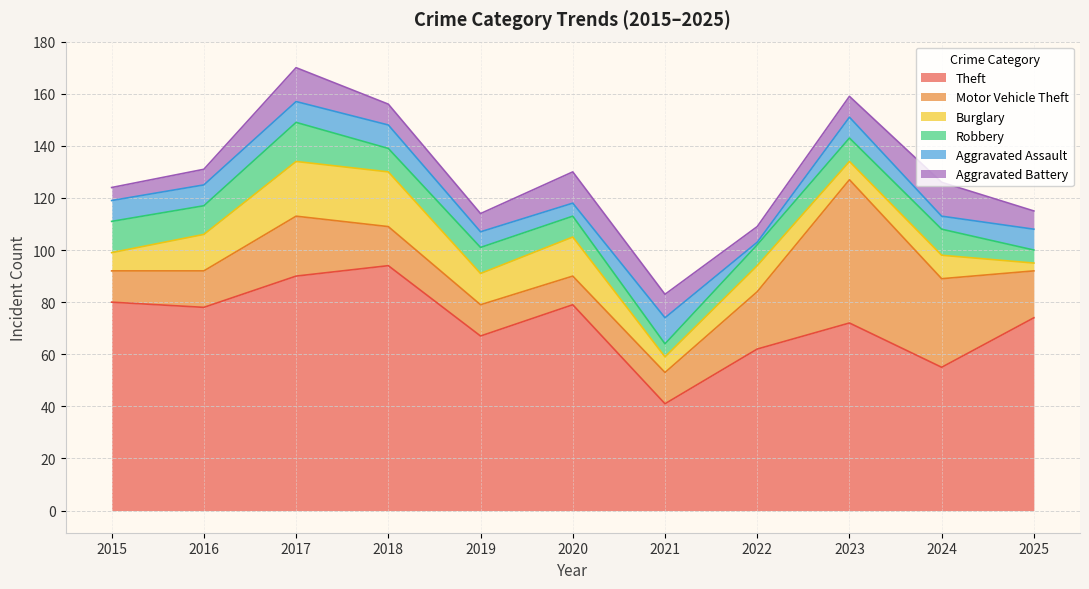

What is the difference between the second highest and second lowest values in the Burglary series?

15